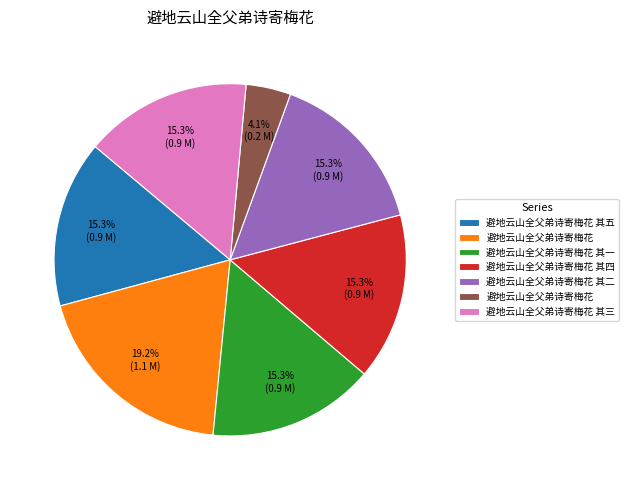

Does any single category account for the majority?

No